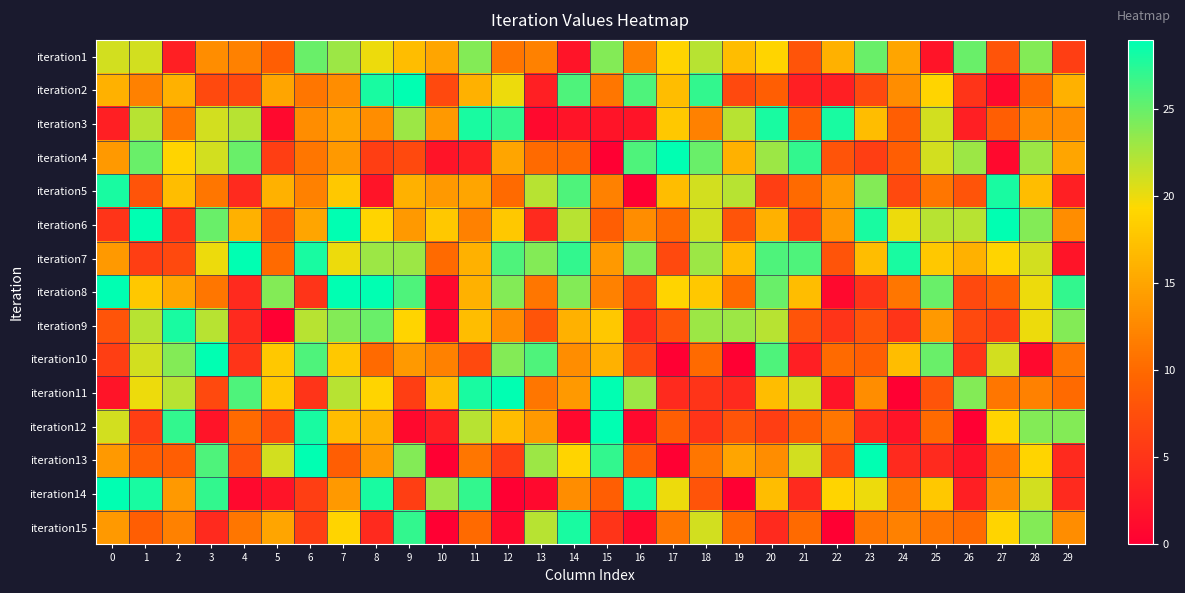

Rank the series by their maximum value, from highest to lowest.

iteration2, iteration4, iteration6, iteration7, iteration8, iteration10, iteration11, iteration12, iteration13, iteration14, iteration3, iteration5, iteration9, iteration15, iteration1